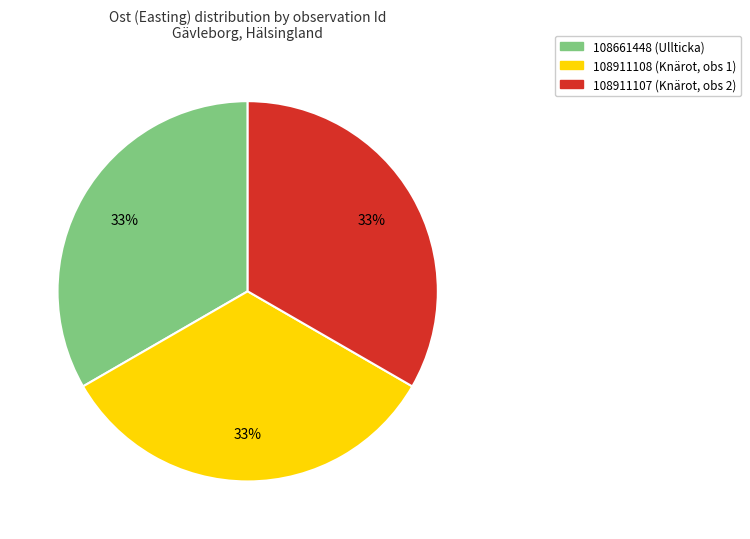

Count the number of slices in the pie.

3